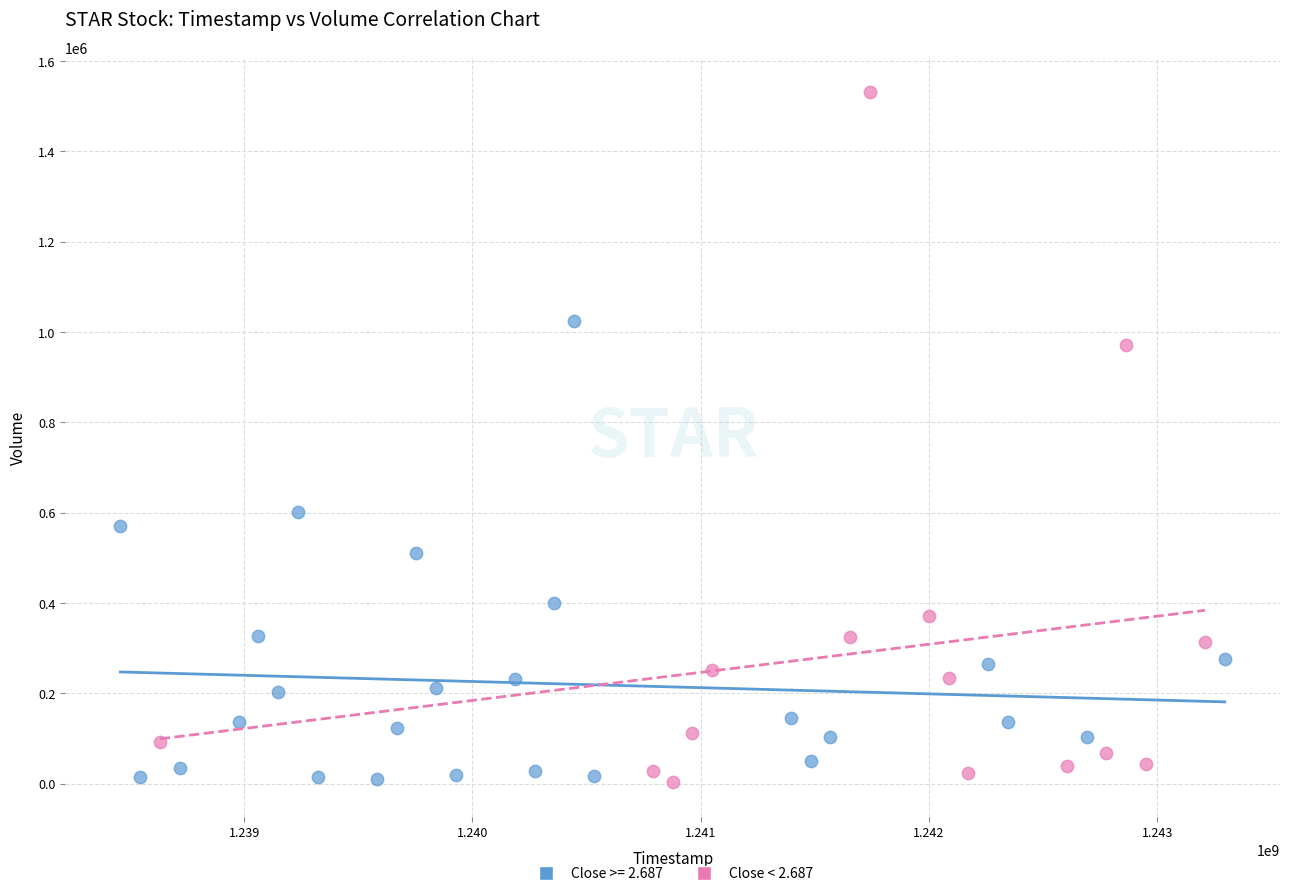

Which series contains the highest Y value?

Close < 2.687